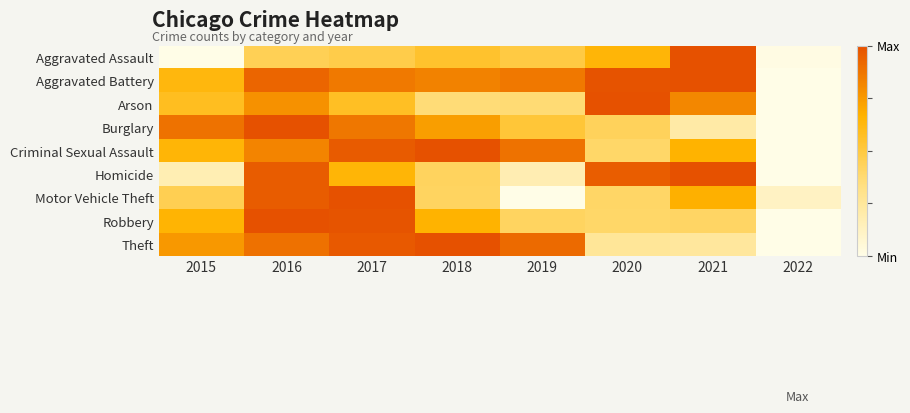

What is the difference between the highest and lowest values at 2017?

0.5